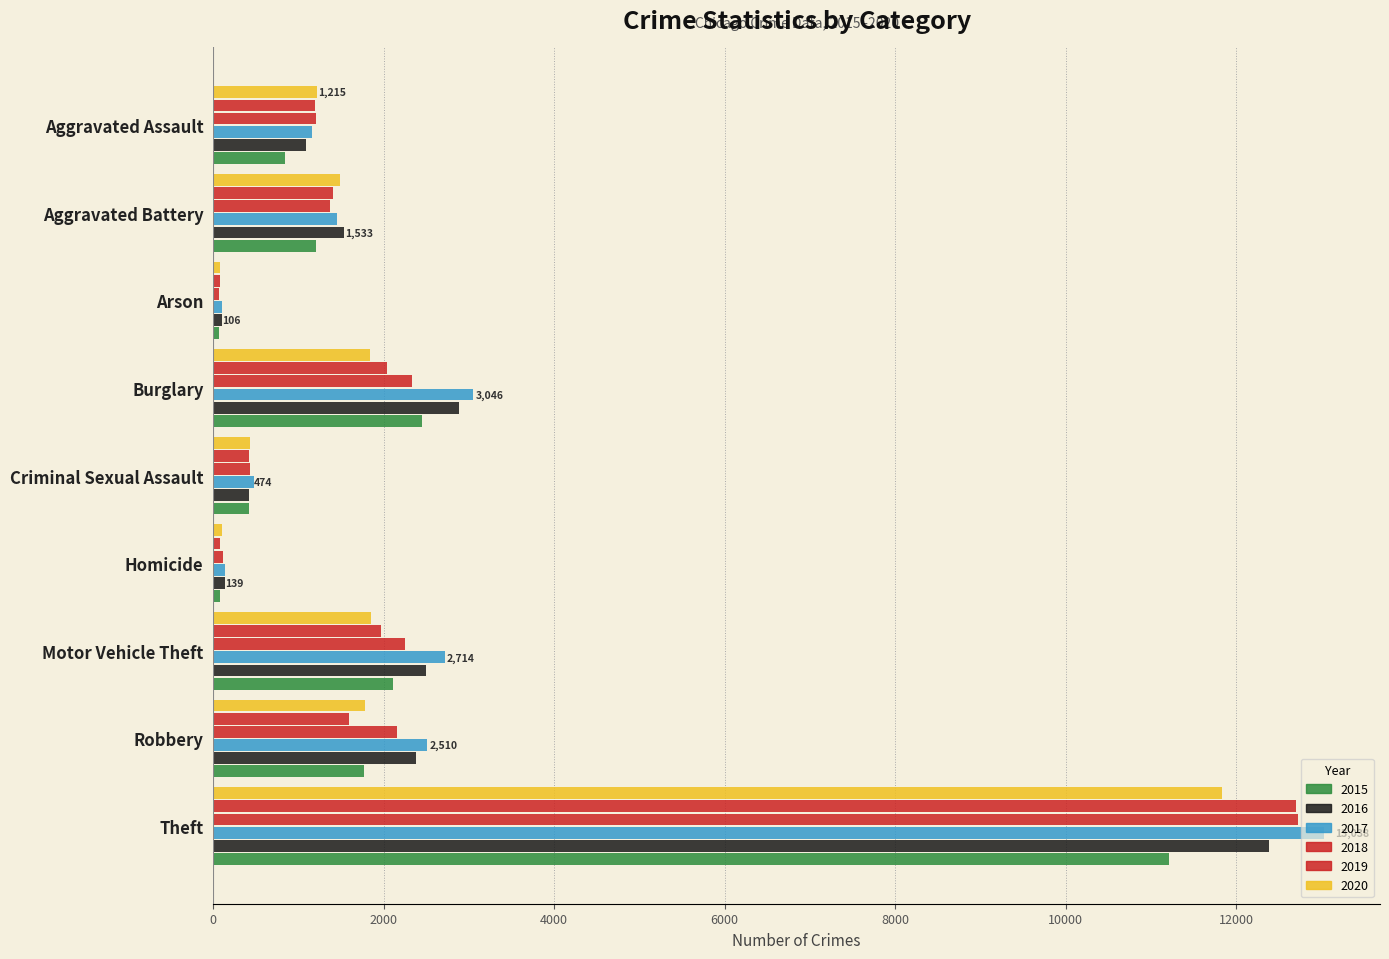

True or false: 2019 has a value of 818 at Aggravated Battery.

False